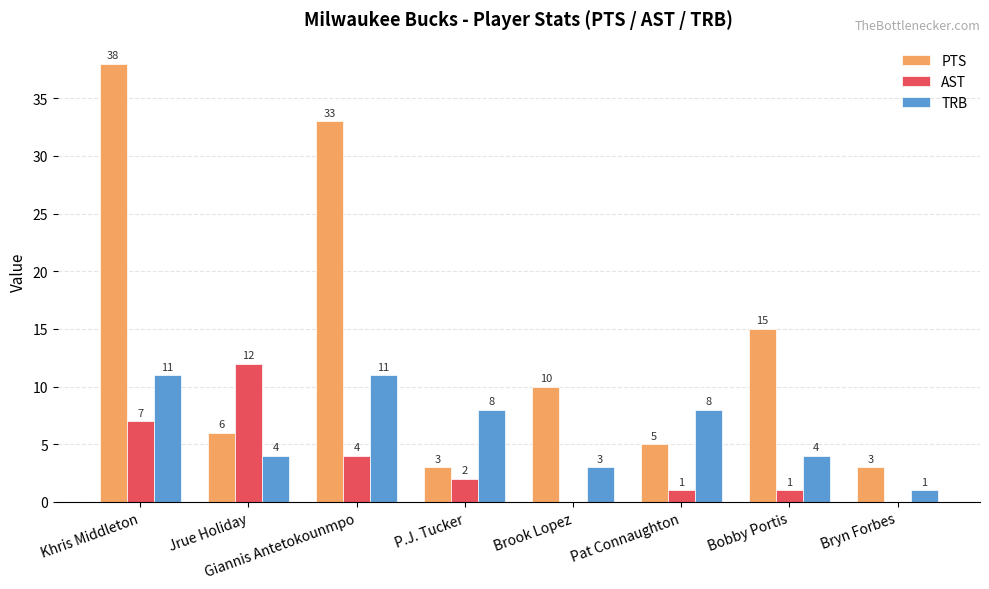

Which series has the largest total across all categories?

PTS